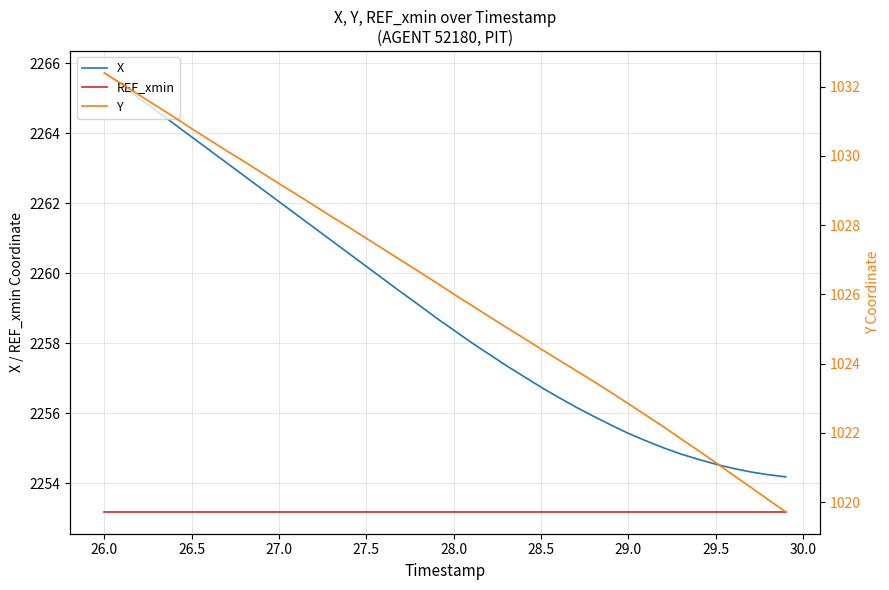

True or false: X has more than 2 points higher than both neighbors.

False